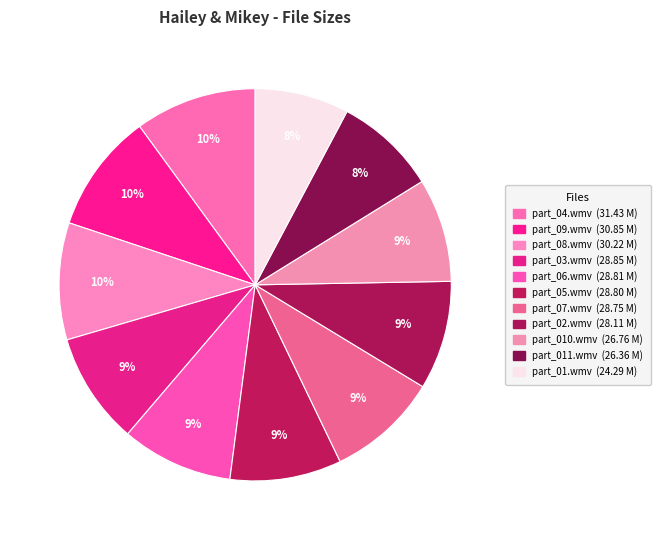

How many segments does this pie chart have?

11